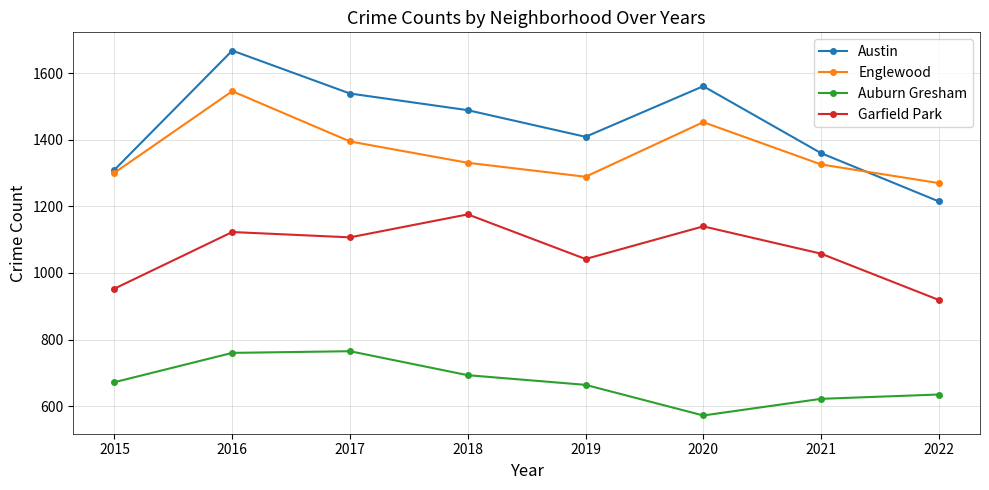

The value of Auburn Gresham at 2016 is 1279. True or false?

False